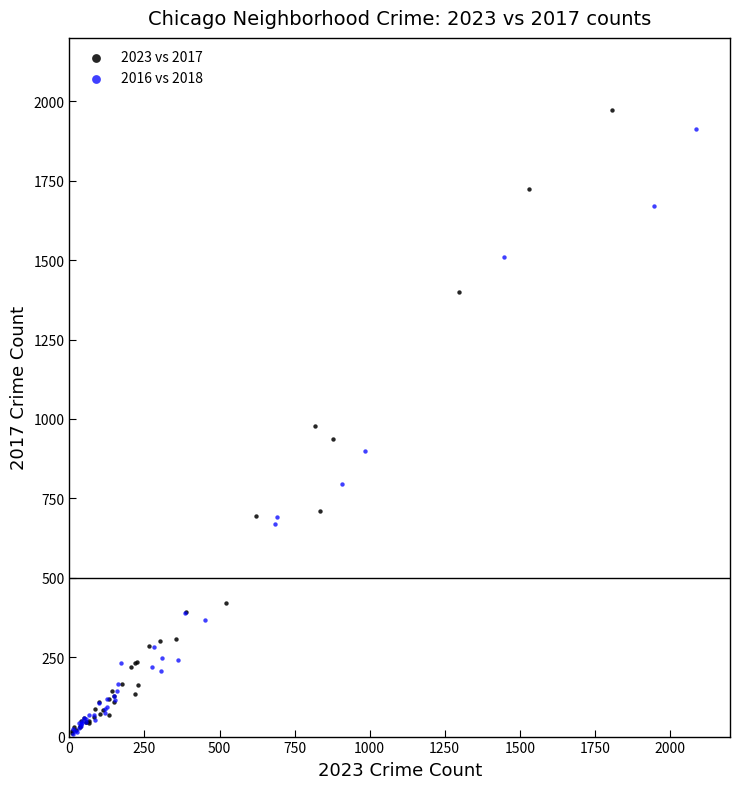

Which series has the widest spread of Y values?

2023 vs 2017